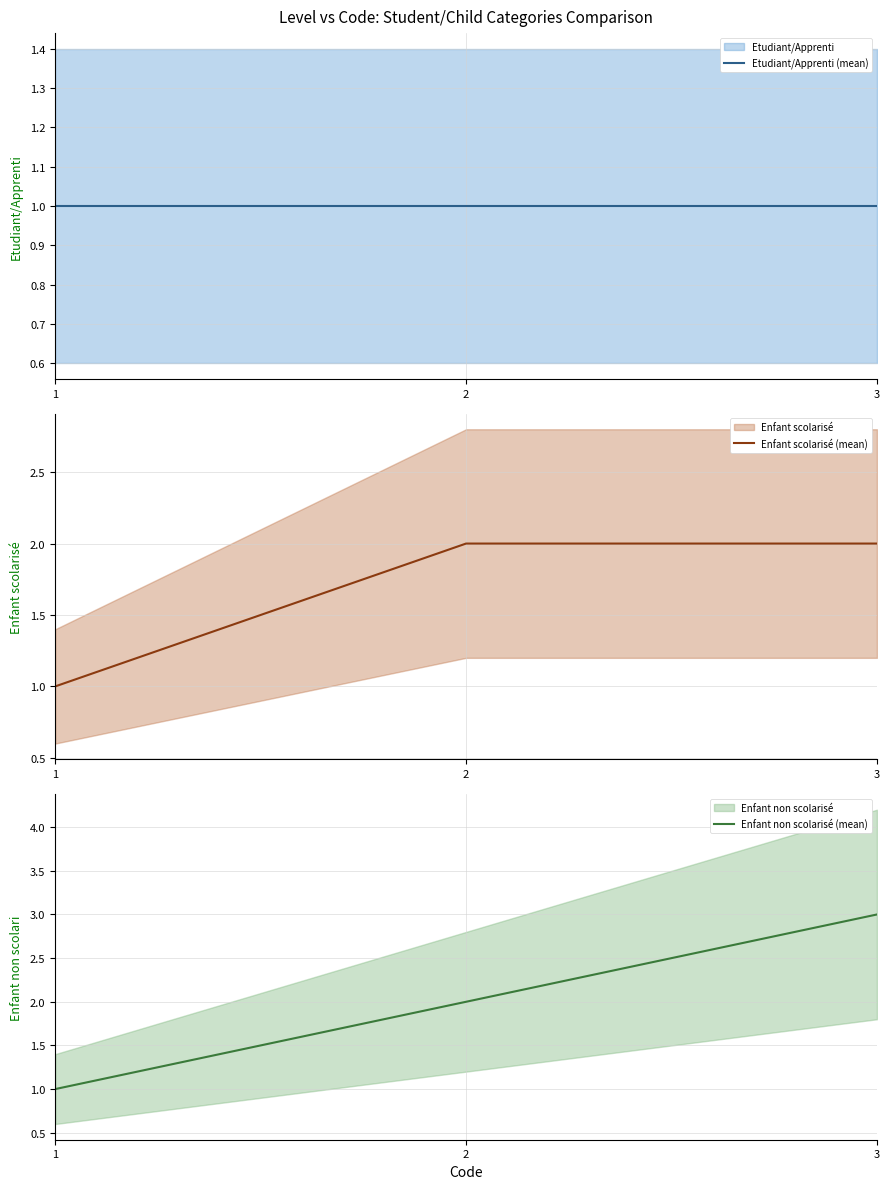

What is the total value across all series at 2?

5